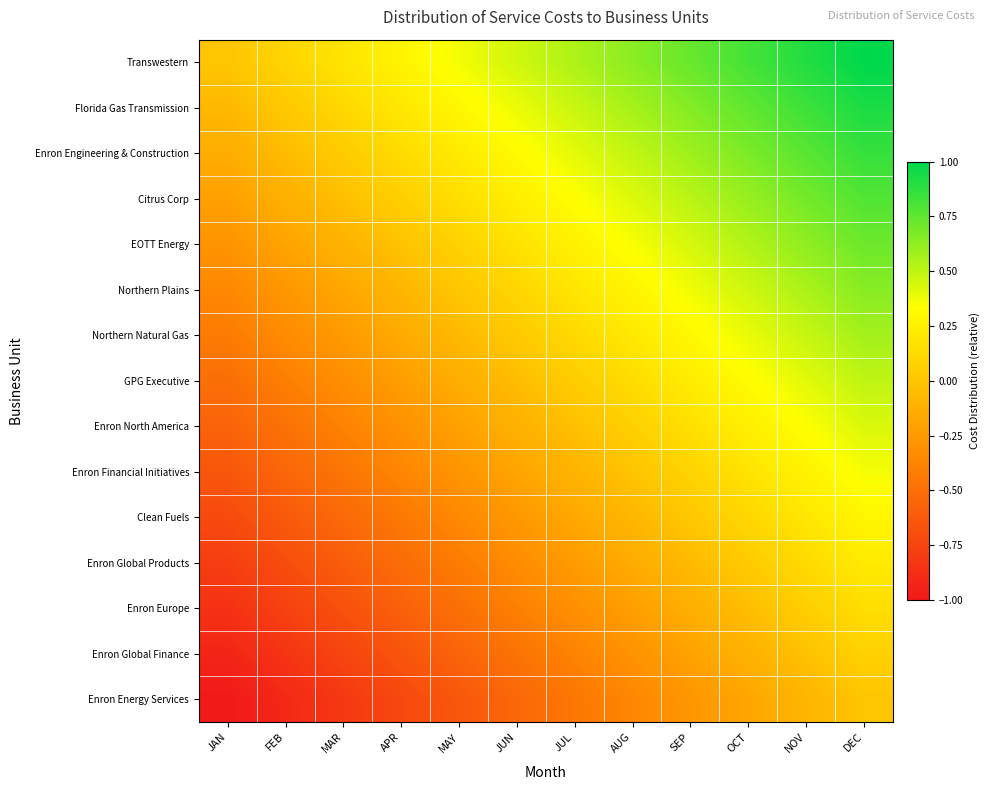

Which series has the largest total across all categories?

Transwestern